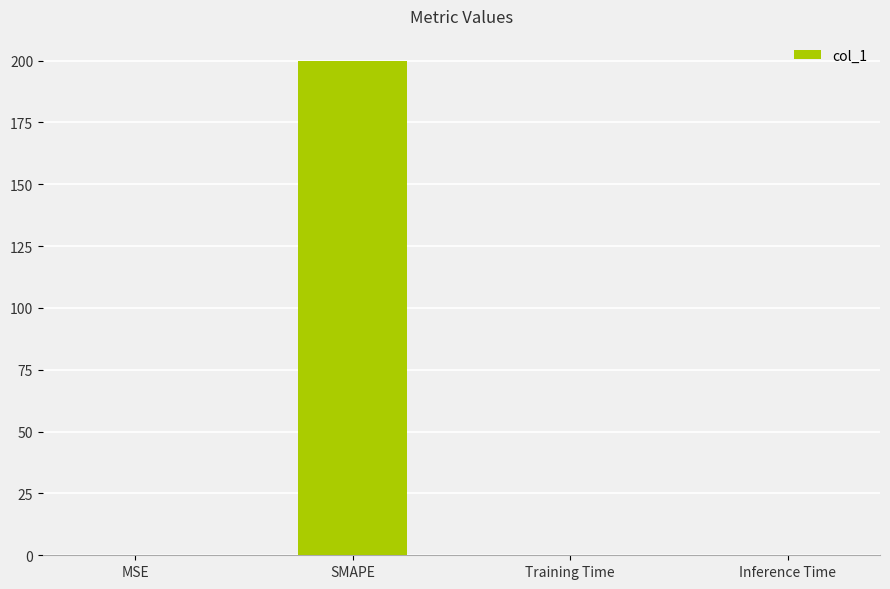

The chart shows a value of 0.0 at Training Time. True or false?

True